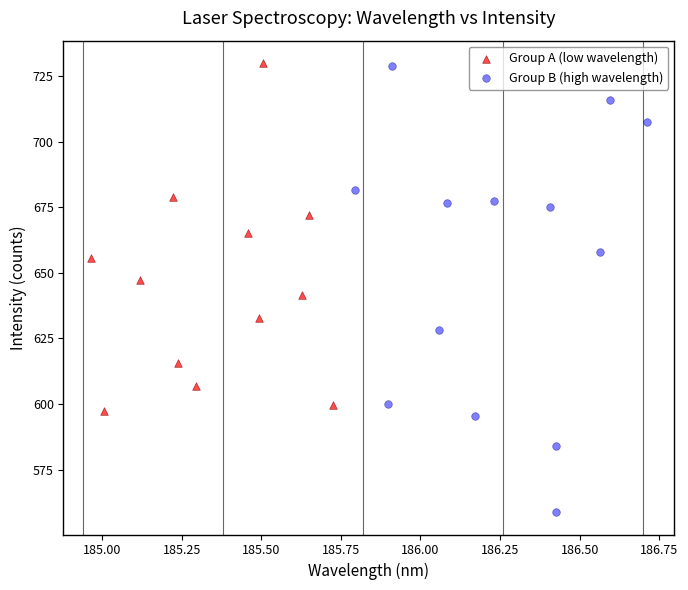

Which series has the largest Y range (max minus min)?

Group B (high wavelength)